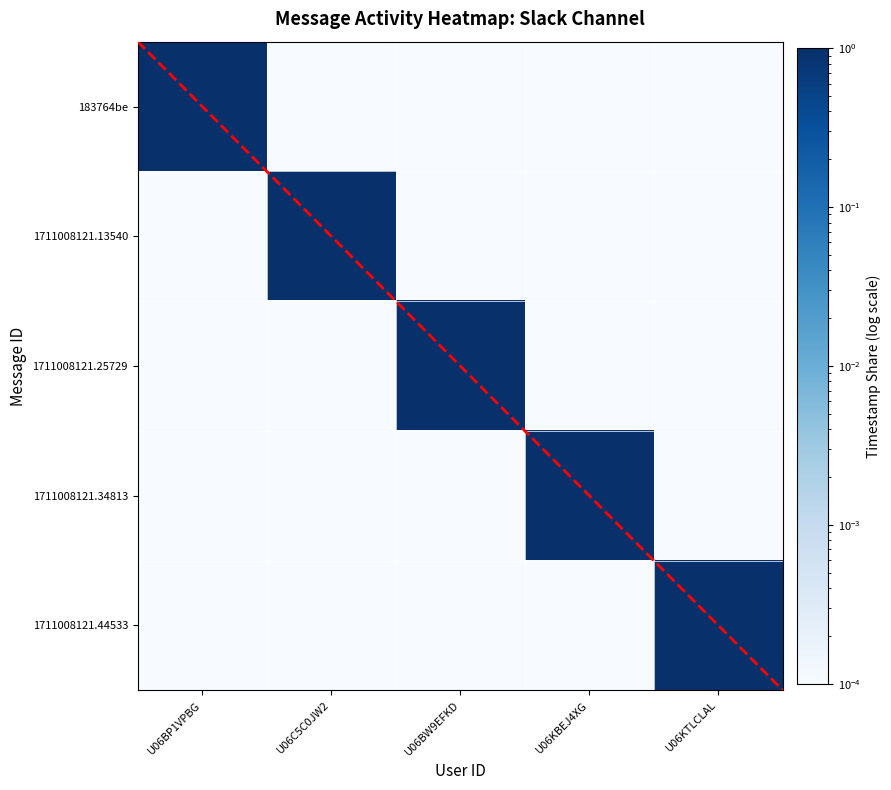

How many data points does each series have?

5